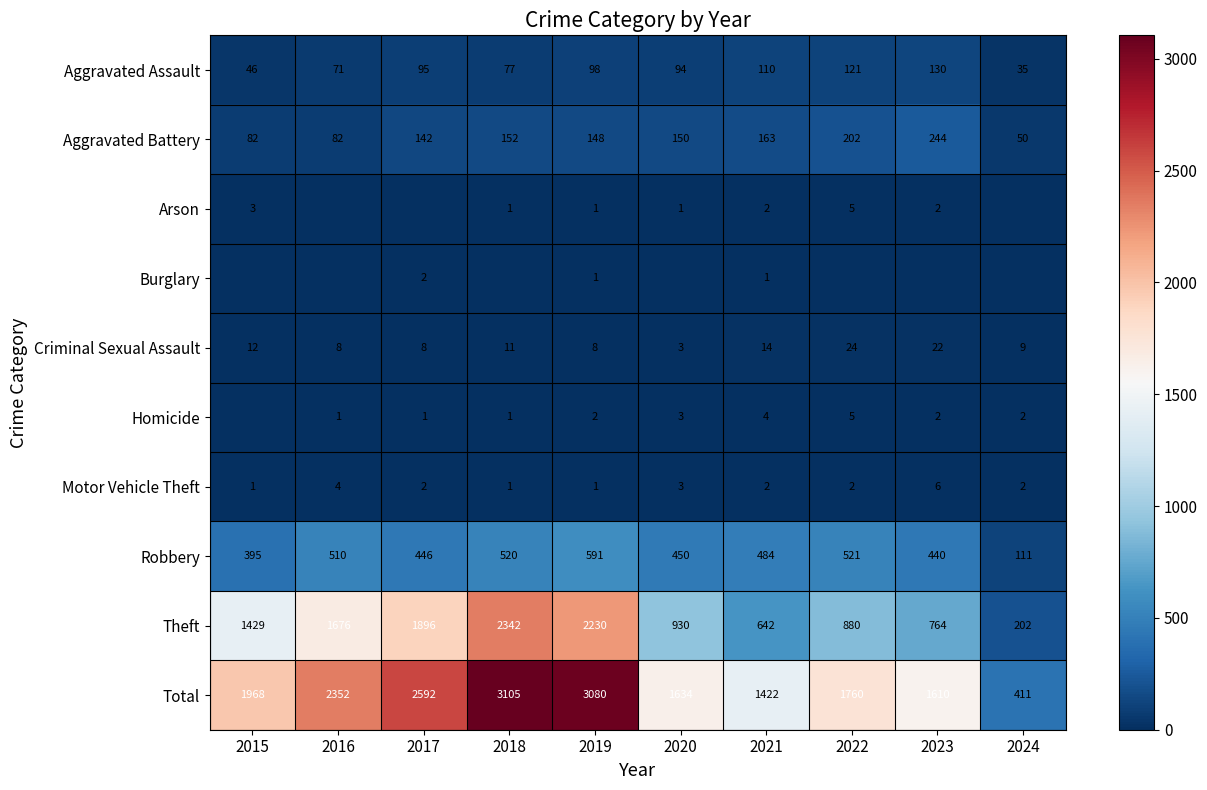

Count the number of data series in this chart.

10